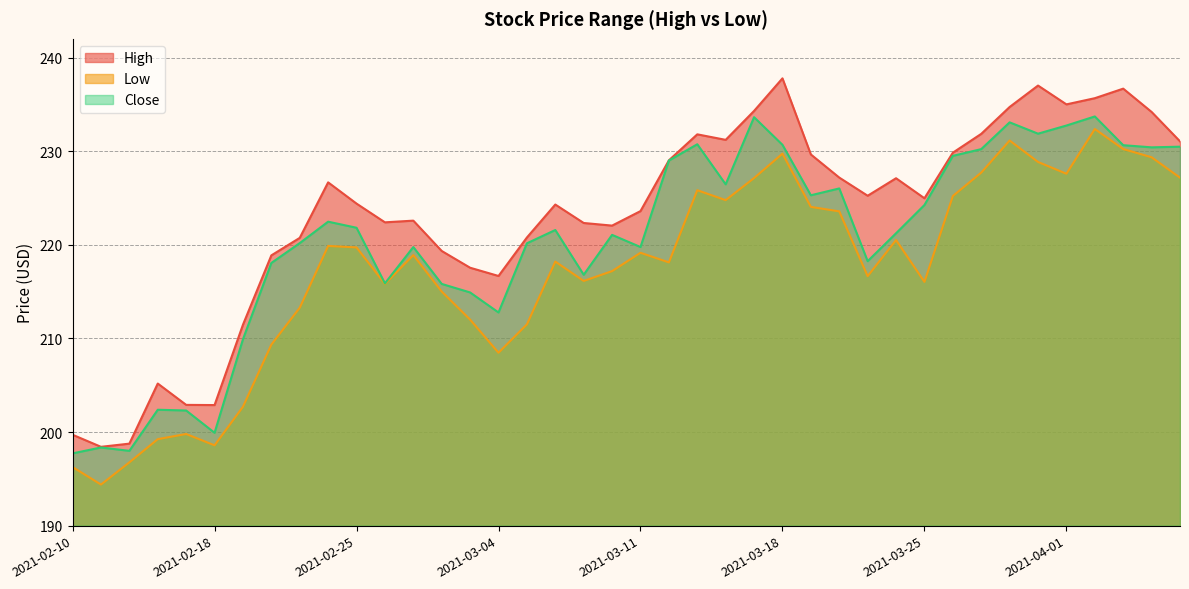

List the series in order of their peak value, highest first.

High, Close, Low